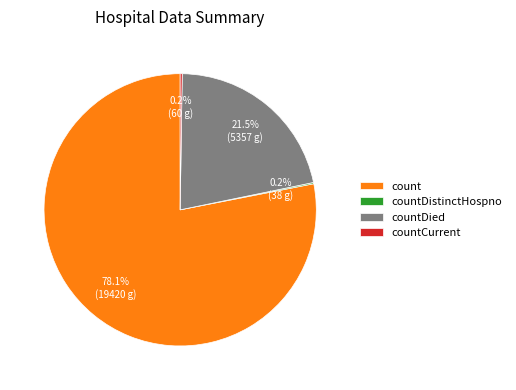

What percentage is NOT represented by countDied?

78.5%